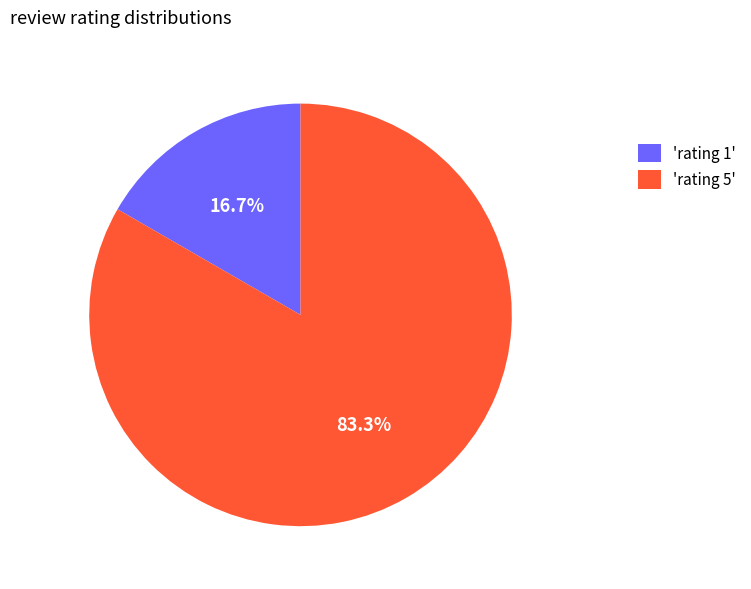

What is the majority slice?

'rating 5'